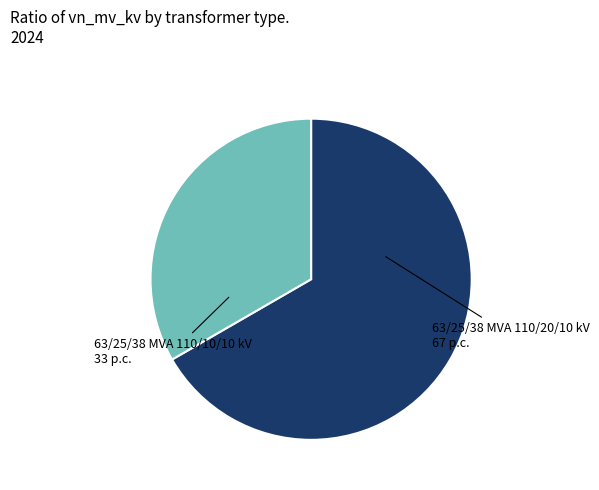

Does any single category account for the majority?

Yes